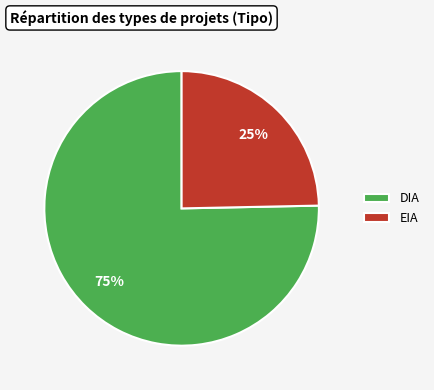

Which slice represents more than half of the pie?

DIA